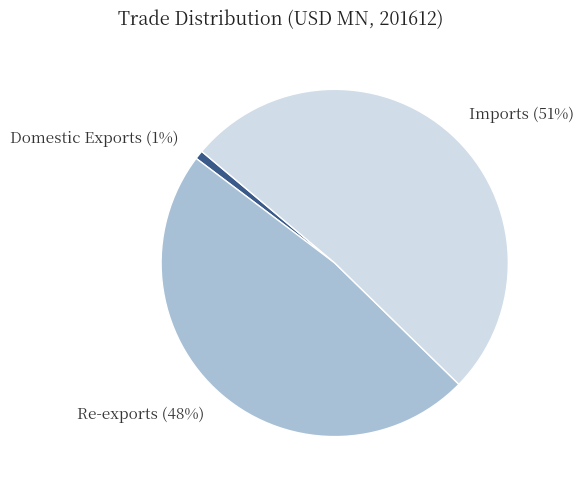

Between Domestic Exports and Imports, which is larger?

Imports